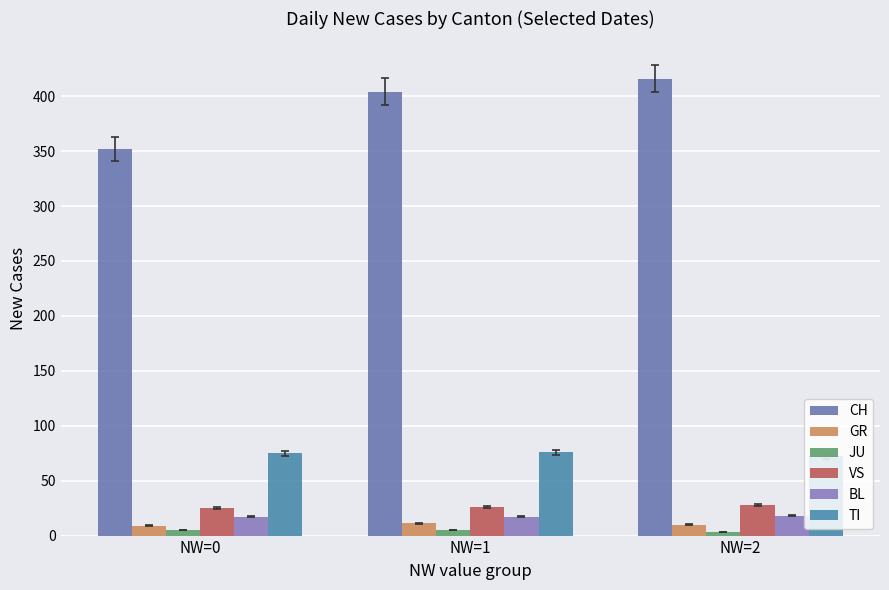

The value of VS at NW=1 is 13. True or false?

False